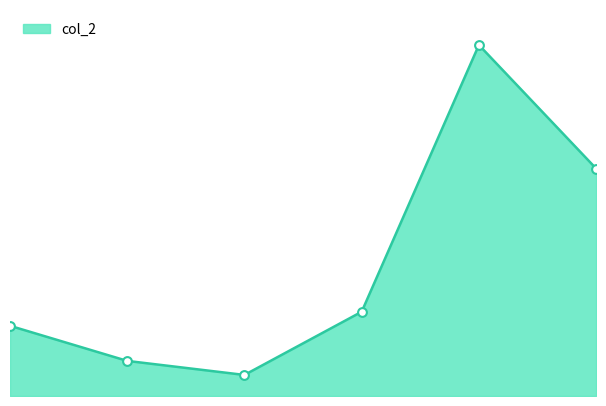

Approximately how many times larger is the value at 6 compared to 4?

2.7